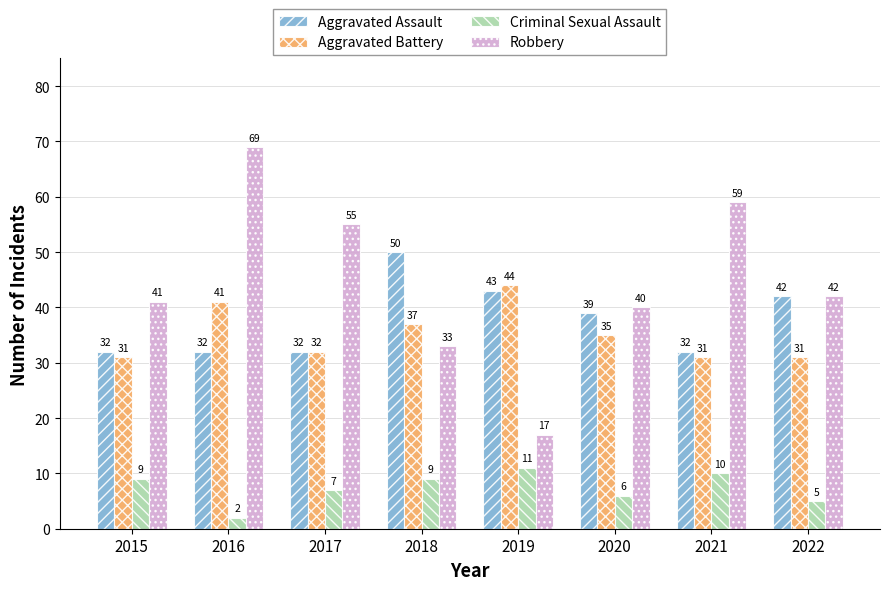

True or false: Aggravated Battery has a value of 37 at 2018.

True